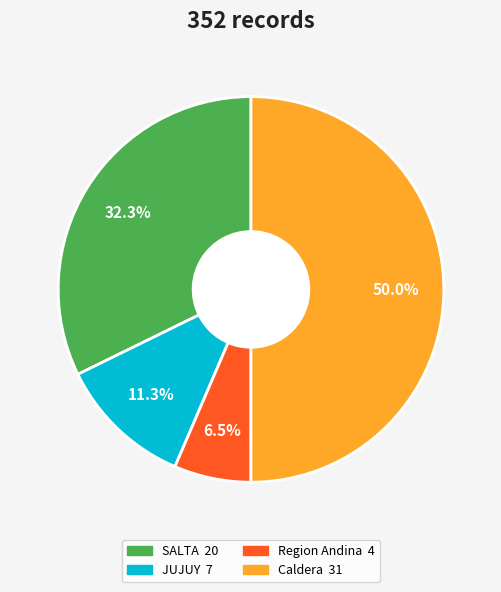

How much of the chart is everything except Region Andina?

93.5%